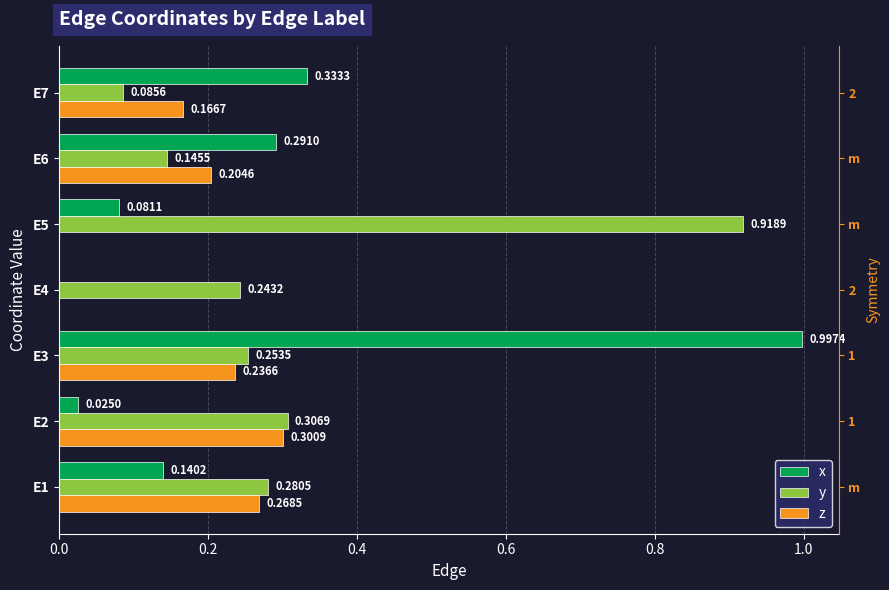

How many groups of bars are there?

7